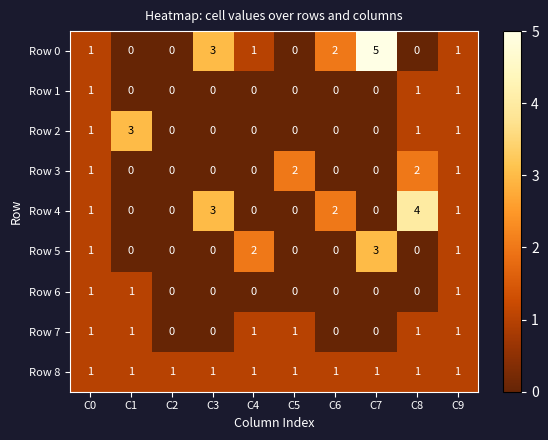

How many data points does each series have?

10